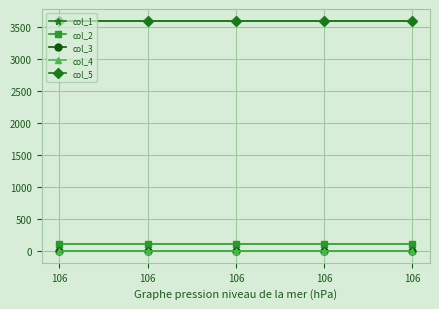

True or false: col_1 and col_4 cross at least once.

False